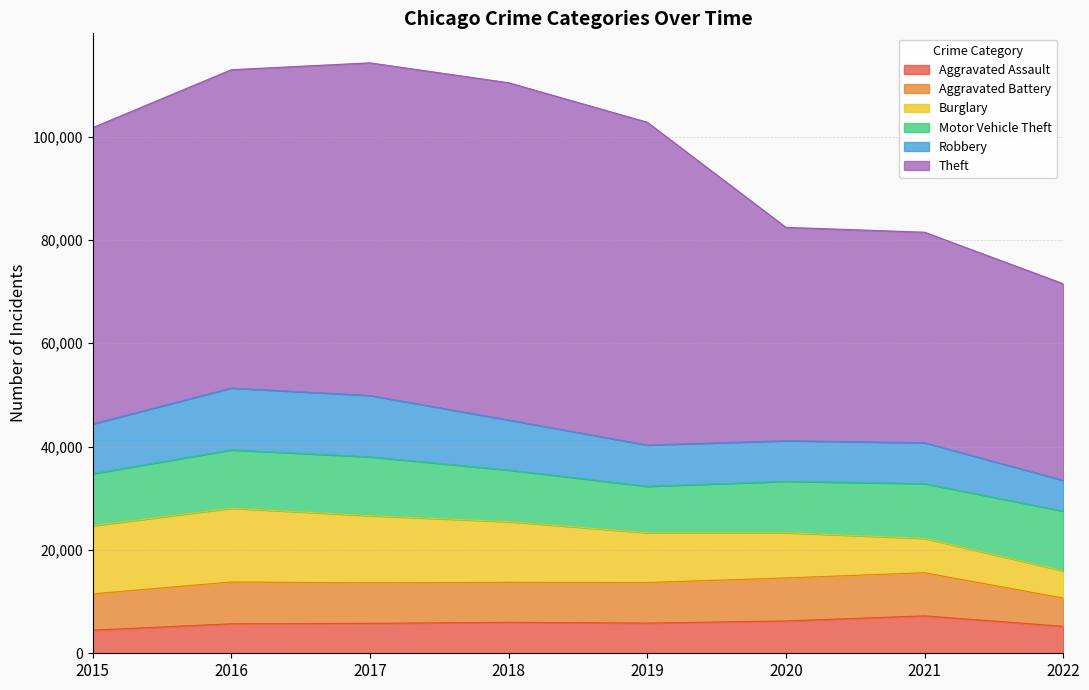

Which category has the highest value in the Robbery series?

2016